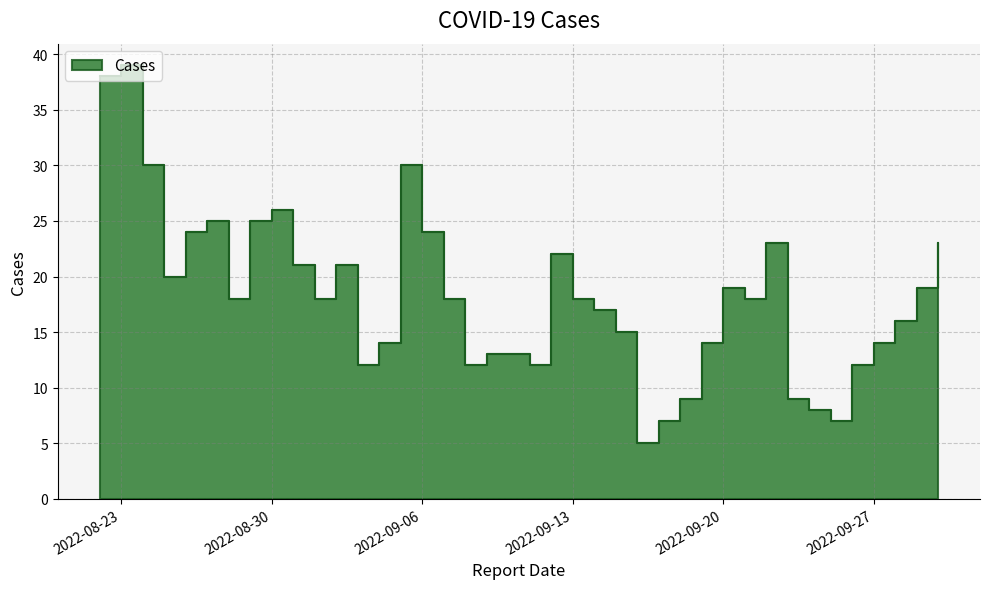

Rank the categories by value from lowest to highest.

2022-09-16, 2022-09-25, 2022-09-17, 2022-09-24, 2022-09-23, 2022-09-18, 2022-09-26, 2022-09-11, 2022-09-08, 2022-09-03, 2022-09-10, 2022-09-09, 2022-09-27, 2022-09-19, 2022-09-04, 2022-09-15, 2022-09-28, 2022-09-14, 2022-09-21, 2022-09-13, 2022-09-07, 2022-09-01, 2022-08-28, 2022-09-29, 2022-09-20, 2022-08-25, 2022-09-02, 2022-08-31, 2022-09-12, 2022-09-30, 2022-09-22, 2022-09-06, 2022-08-26, 2022-08-29, 2022-08-27, 2022-08-30, 2022-09-05, 2022-08-24, 2022-08-22, 2022-08-23